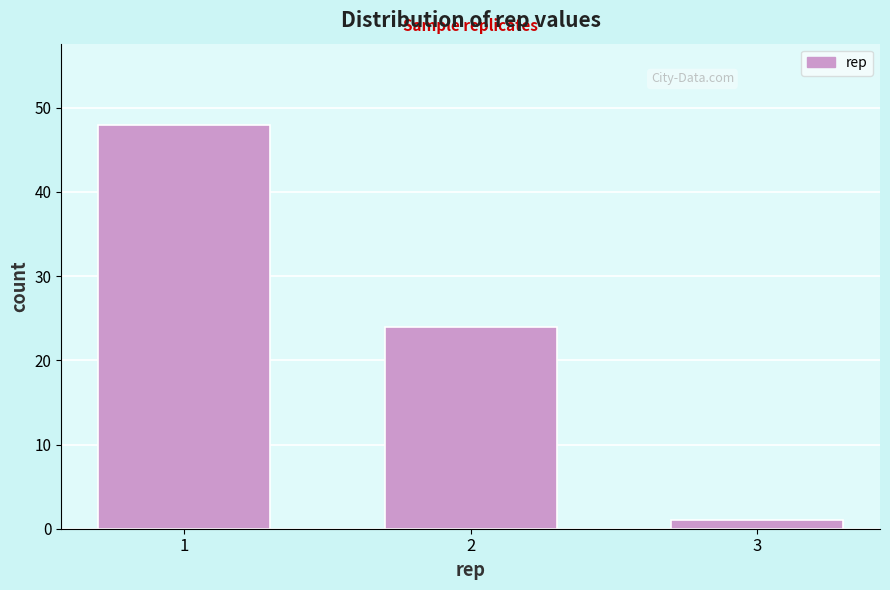

Reading right to left, extract all data points from this chart.

3=1	2=24	1=48